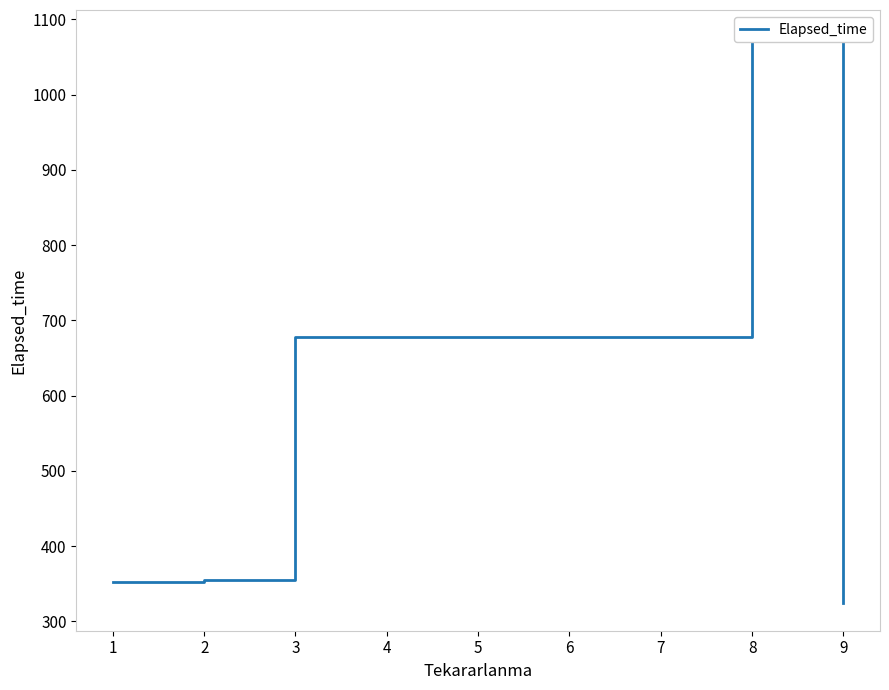

What is the value of the 1st point from the left?

351.7